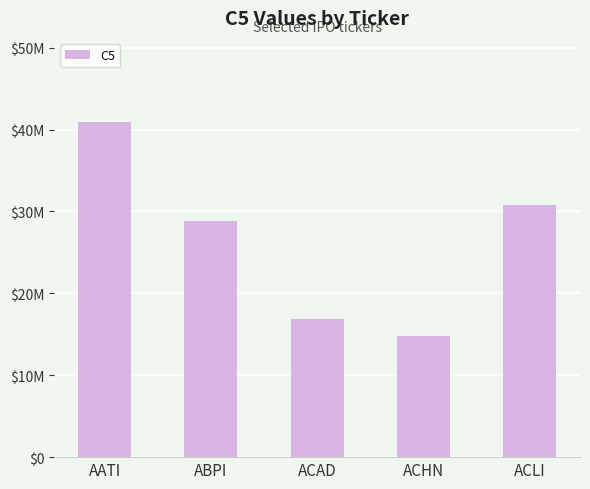

Are the bars horizontal?

No